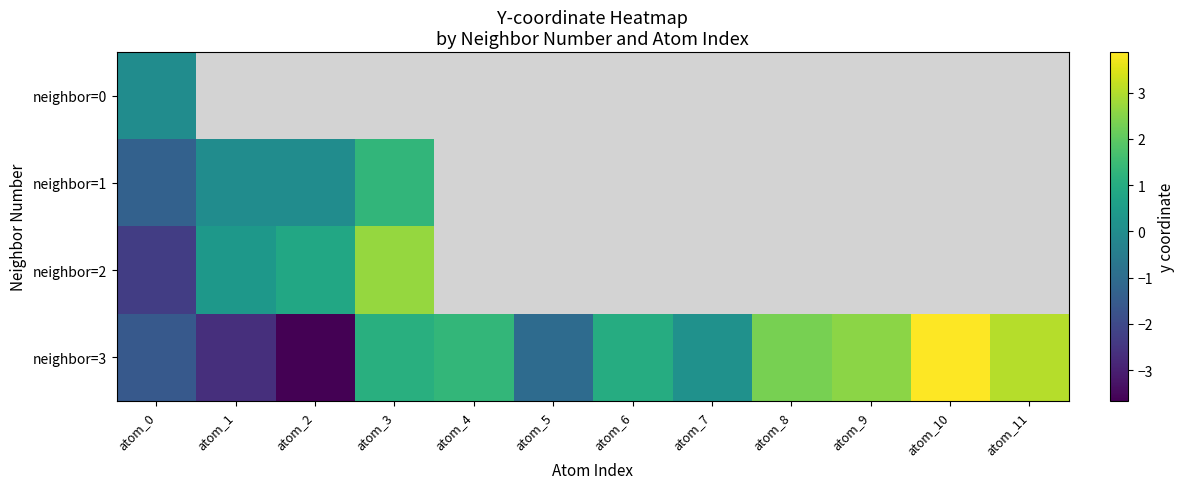

Rank the series by their maximum value, from lowest to highest.

neighbor=0, neighbor=1, neighbor=2, neighbor=3